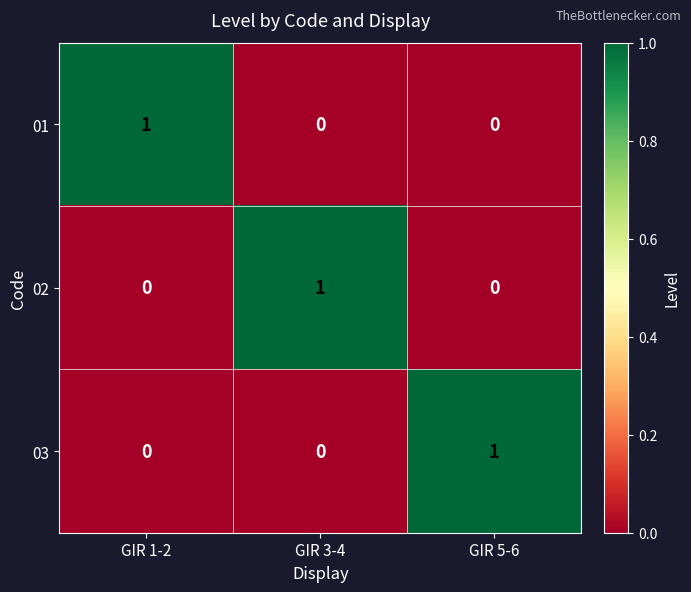

At how many categories does at least one series exceed 0?

3